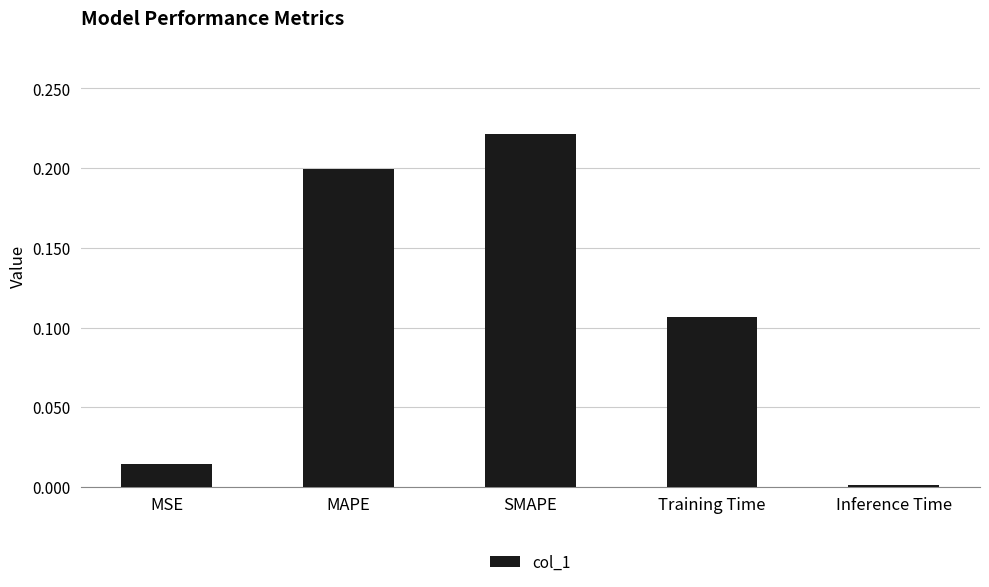

At which label is the value closest to 0?

Inference Time